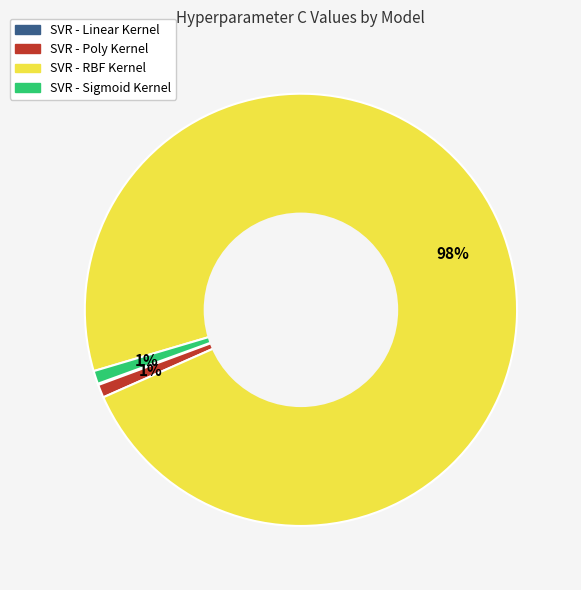

Is it true that SVR - RBF Kernel is 83% of the pie?

False